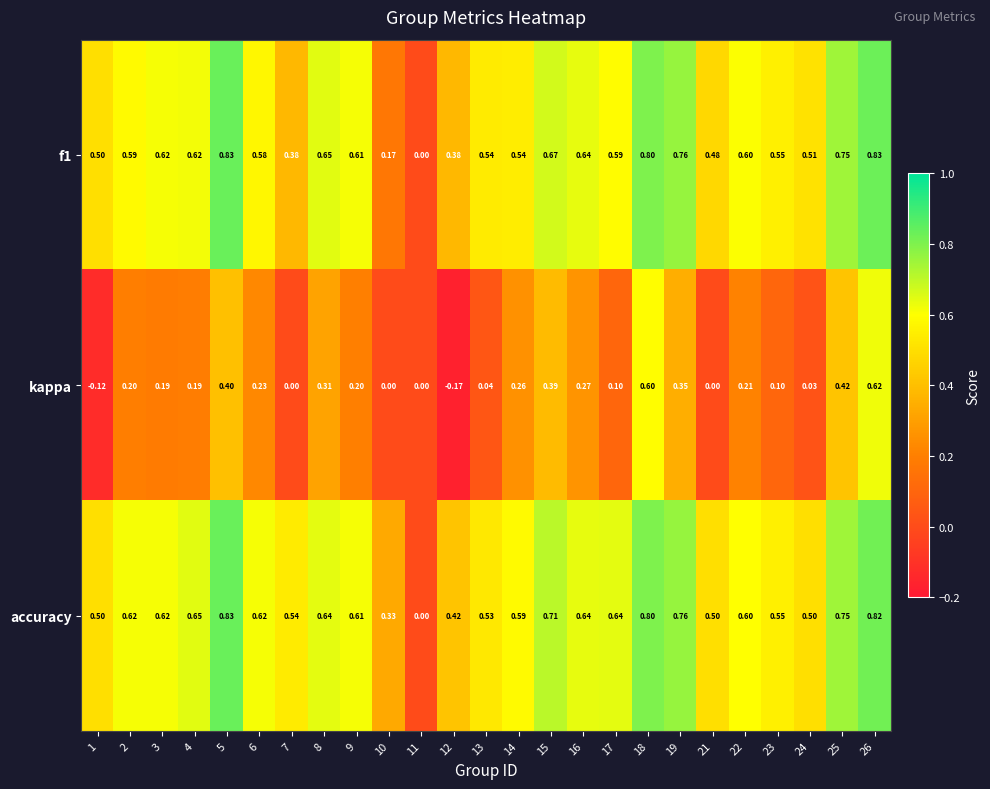

How many categories are shown in the chart?

25